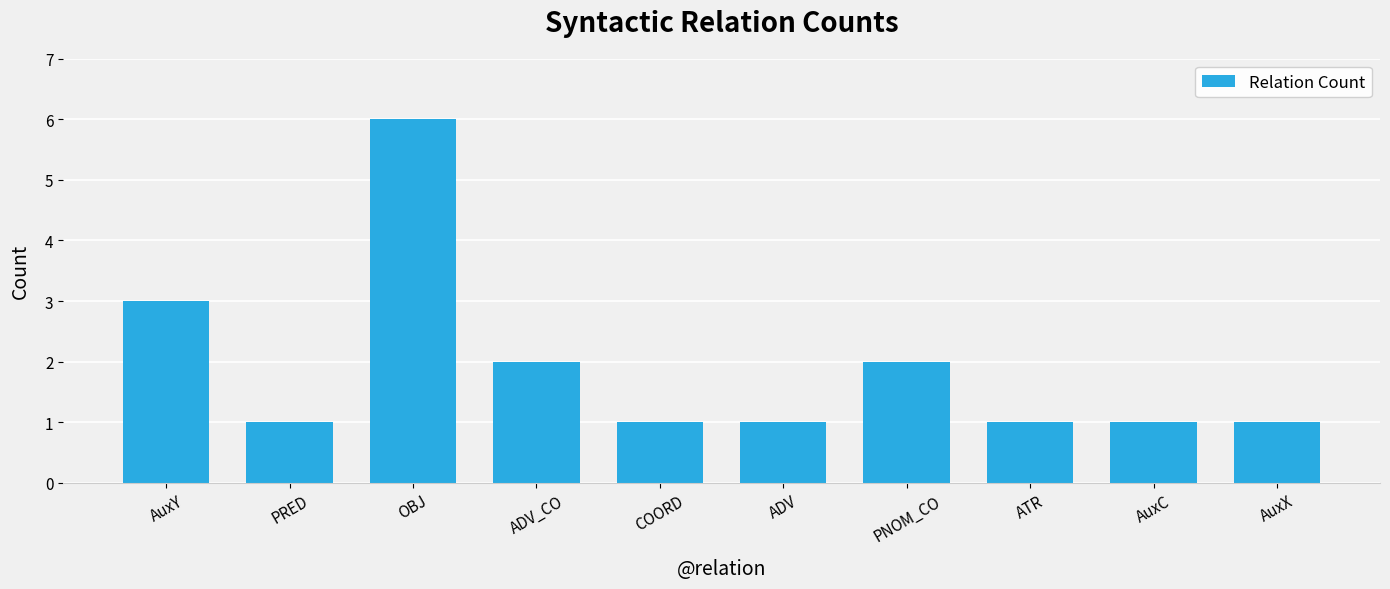

What is the sum of the values at ADV_CO and ATR?

3